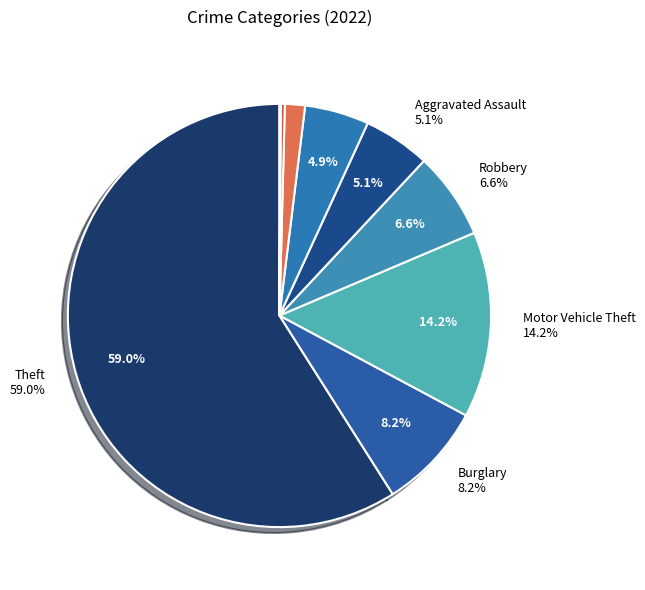

What is the ratio of the value at Motor Vehicle Theft to the value at Burglary?

1.7